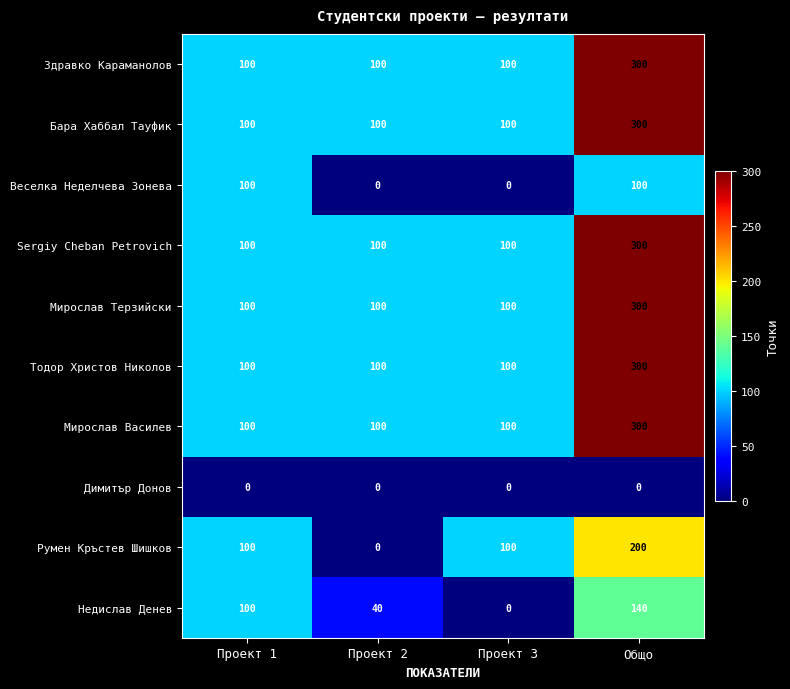

Is it true that Румен Кръстев Шишков equals 59 at Проект 3?

False